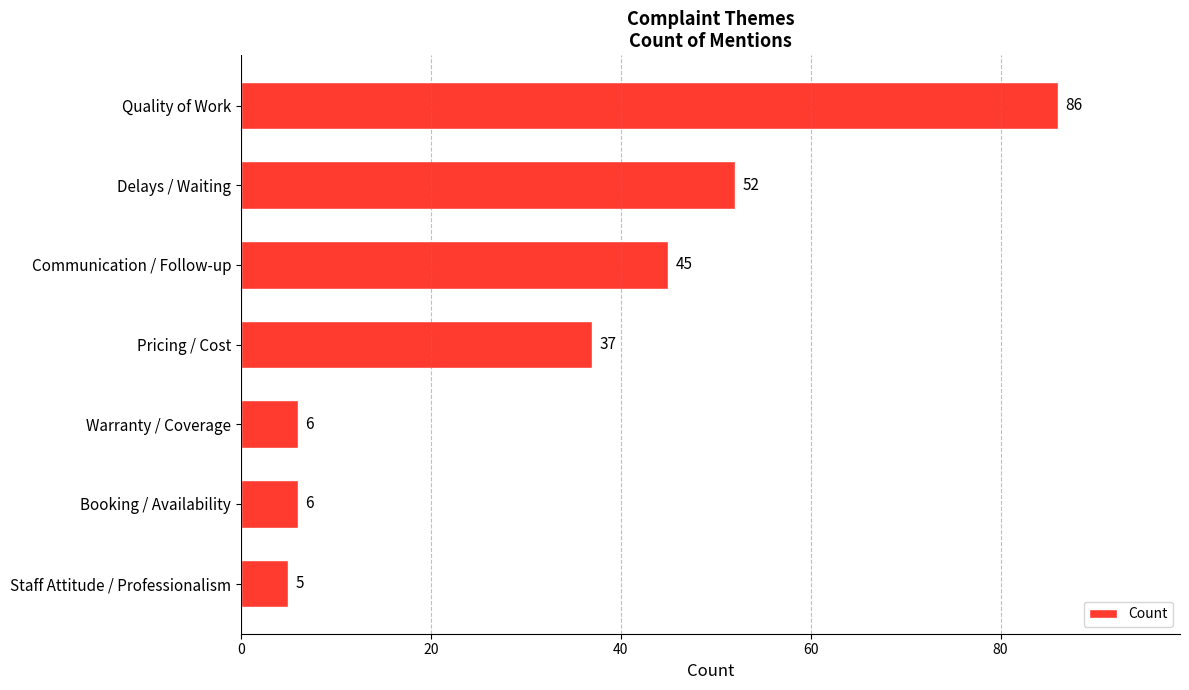

What is the average value?

34